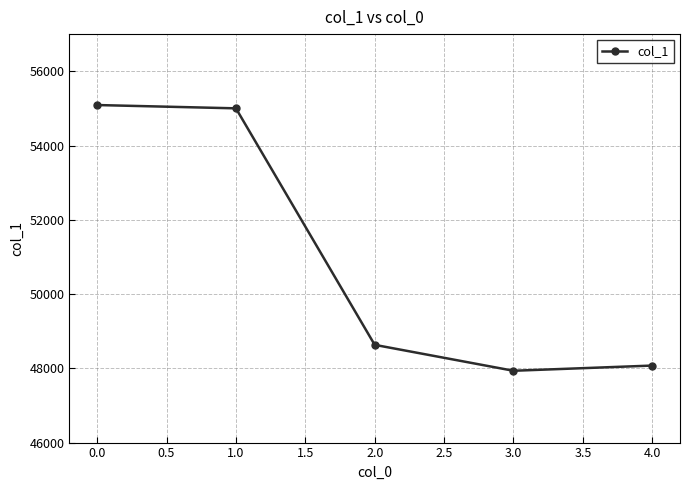

What is the label of the 2nd point from the right?

3.0